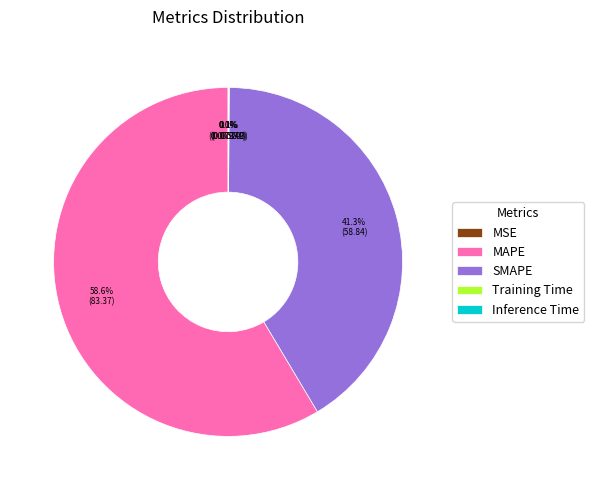

Which slice is the largest?

MAPE